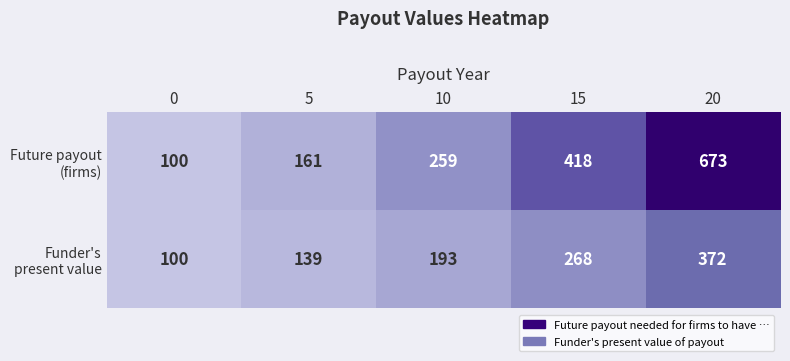

What is the total value across all series at 0?

200